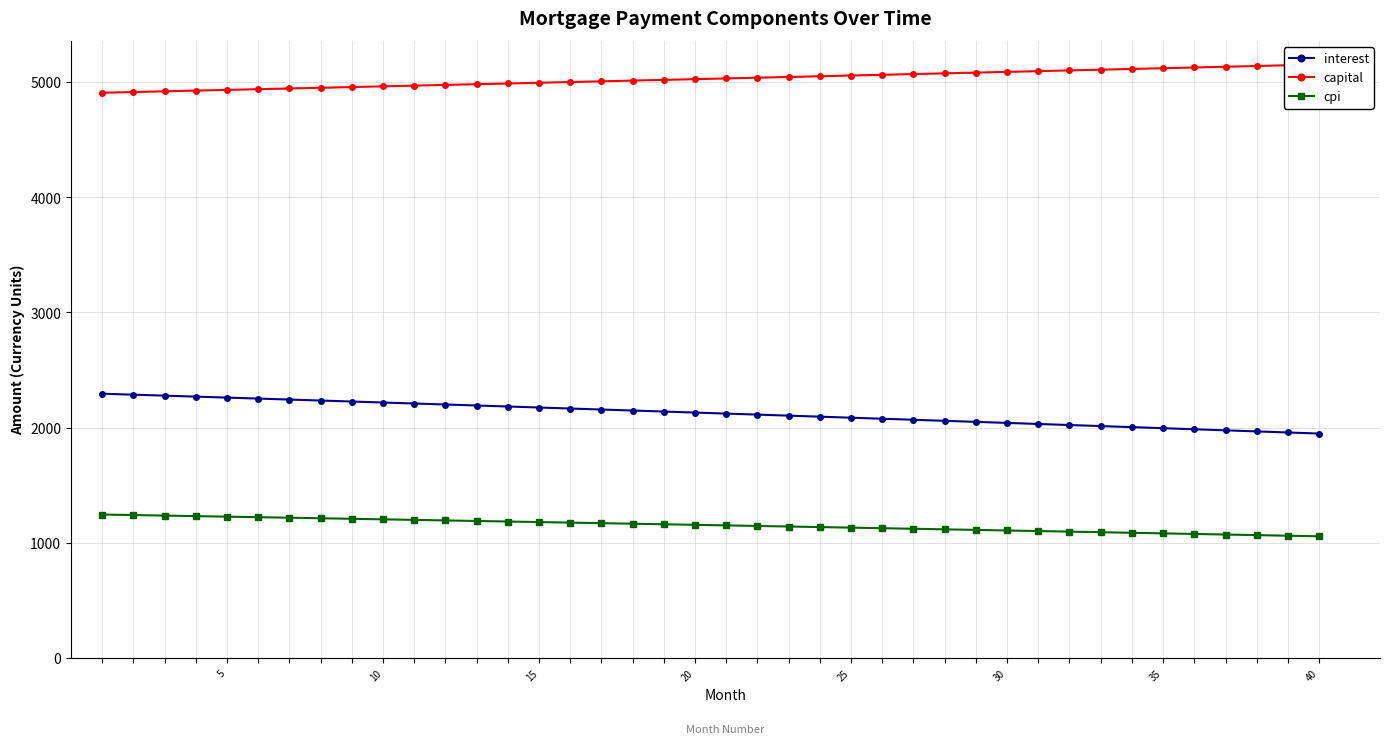

True or false: interest and cpi cross at least once.

False